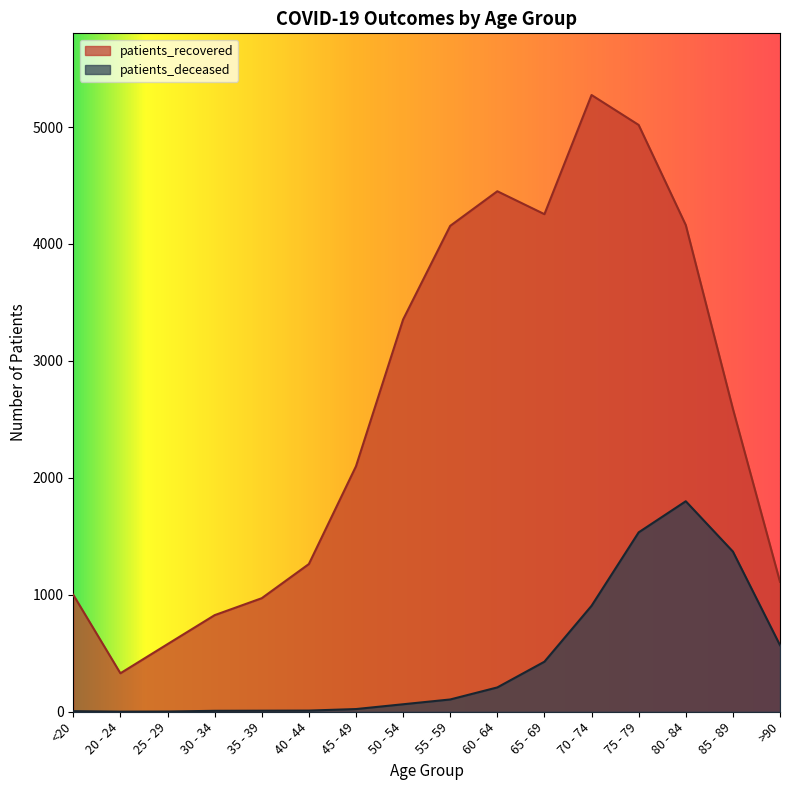

What is the difference between the patients_deceased values at 40 - 44 and 80 - 84?

1790